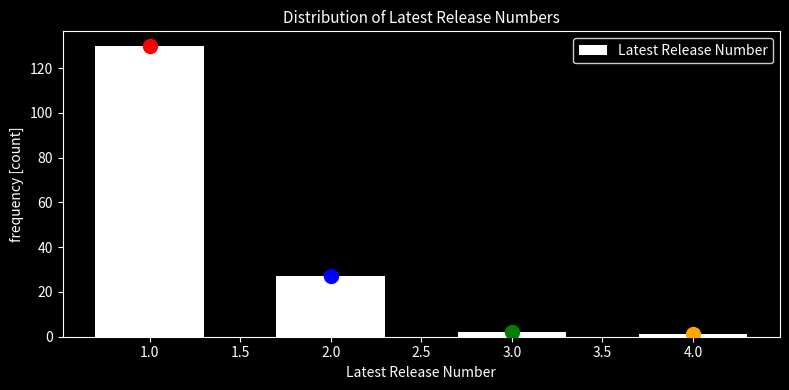

Which range on the x-axis has the tallest bar?

0.5 to 1.5